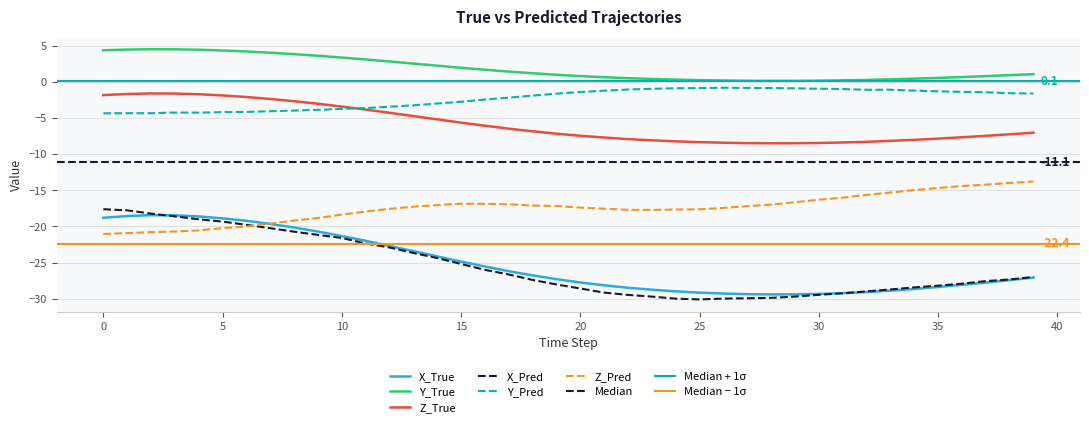

What is the value of the Y_Pred point at the 37th from the left?

-1.4